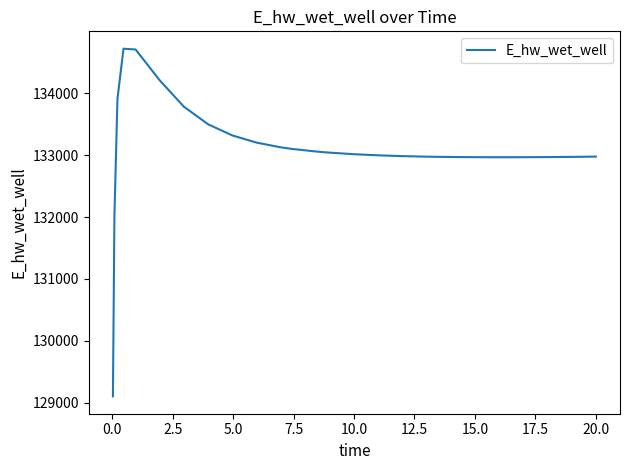

What is the minimum value shown in the chart?

129103.8